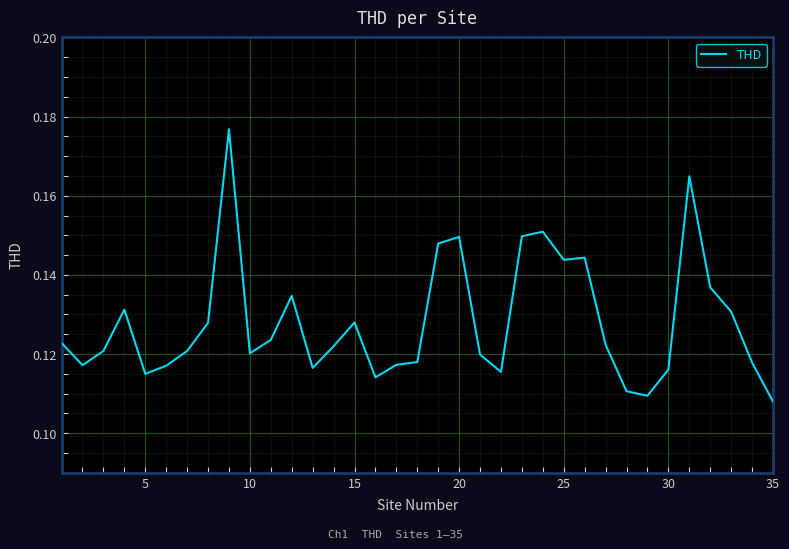

Is this an area chart (filled region under the line)?

No